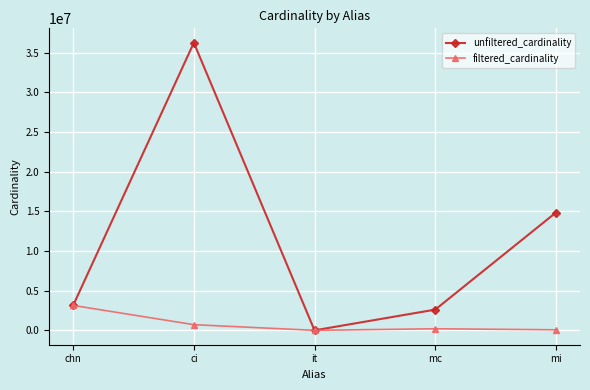

What is the value of the filtered_cardinality point at the 1st from the left?

3140339